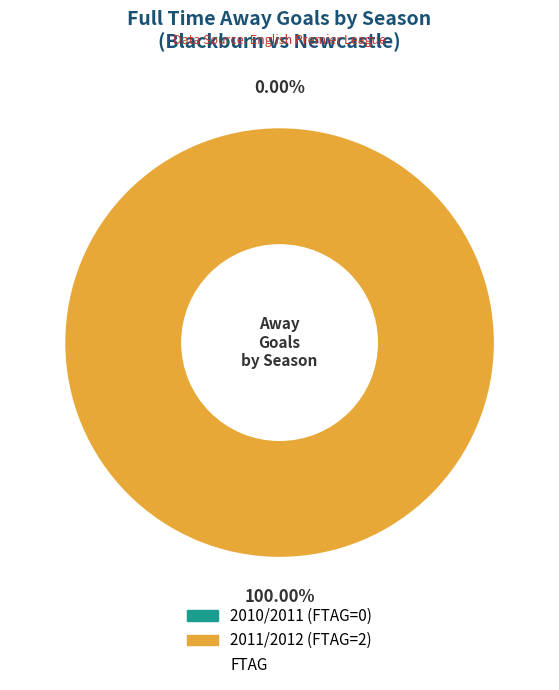

Count the number of slices in the pie.

2